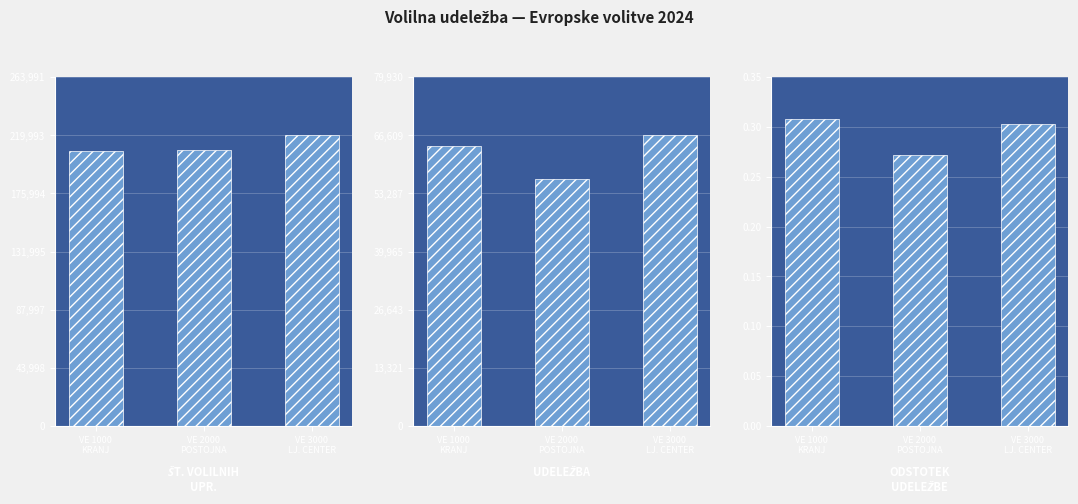

The value of UDELEŽBA at VE 3000
LJ. CENTER is 32554.4. True or false?

False